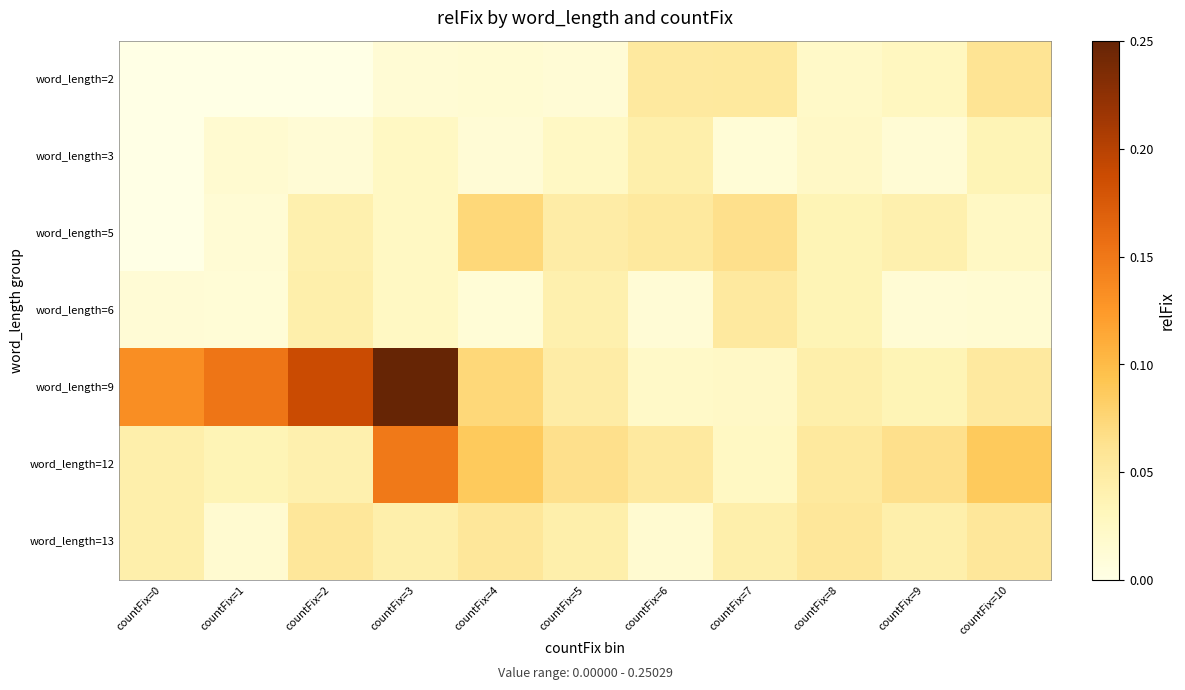

Reading left to right, list all the values displayed in this chart.

word_length=2: countFix=0=0.0	countFix=1=0.0	countFix=2=0.0	countFix=3=0.0	countFix=4=0.0	countFix=5=0.0	countFix=6=0.1	countFix=7=0.1	countFix=8=0.0	countFix=9=0.0	countFix=10=0.1
word_length=3: countFix=0=0.0	countFix=1=0.0	countFix=2=0.0	countFix=3=0.0	countFix=4=0.0	countFix=5=0.0	countFix=6=0.0	countFix=7=0.0	countFix=8=0.0	countFix=9=0.0	countFix=10=0.0
word_length=5: countFix=0=0.0	countFix=1=0.0	countFix=2=0.0	countFix=3=0.0	countFix=4=0.1	countFix=5=0.0	countFix=6=0.1	countFix=7=0.1	countFix=8=0.0	countFix=9=0.0	countFix=10=0.0
word_length=6: countFix=0=0.0	countFix=1=0.0	countFix=2=0.0	countFix=3=0.0	countFix=4=0.0	countFix=5=0.0	countFix=6=0.0	countFix=7=0.1	countFix=8=0.0	countFix=9=0.0	countFix=10=0.0
word_length=9: countFix=0=0.1	countFix=1=0.2	countFix=2=0.2	countFix=3=0.3	countFix=4=0.1	countFix=5=0.0	countFix=6=0.0	countFix=7=0.0	countFix=8=0.0	countFix=9=0.0	countFix=10=0.1
word_length=12: countFix=0=0.0	countFix=1=0.0	countFix=2=0.0	countFix=3=0.1	countFix=4=0.1	countFix=5=0.1	countFix=6=0.1	countFix=7=0.0	countFix=8=0.1	countFix=9=0.1	countFix=10=0.1
word_length=13: countFix=0=0.0	countFix=1=0.0	countFix=2=0.1	countFix=3=0.0	countFix=4=0.1	countFix=5=0.0	countFix=6=0.0	countFix=7=0.0	countFix=8=0.1	countFix=9=0.0	countFix=10=0.1